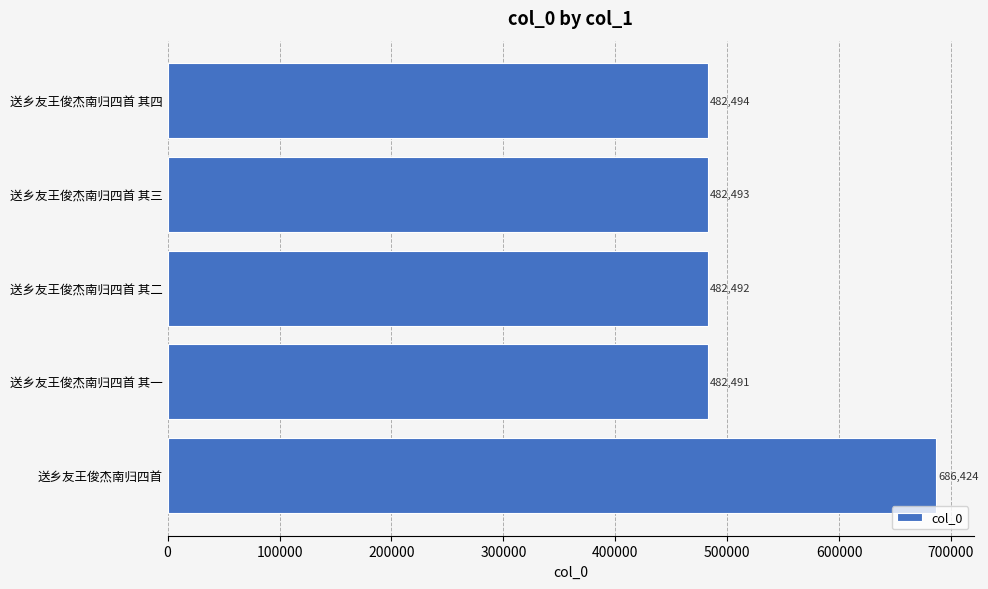

What is the approximate value at 送乡友王俊杰南归四首, to the nearest 10?

686420